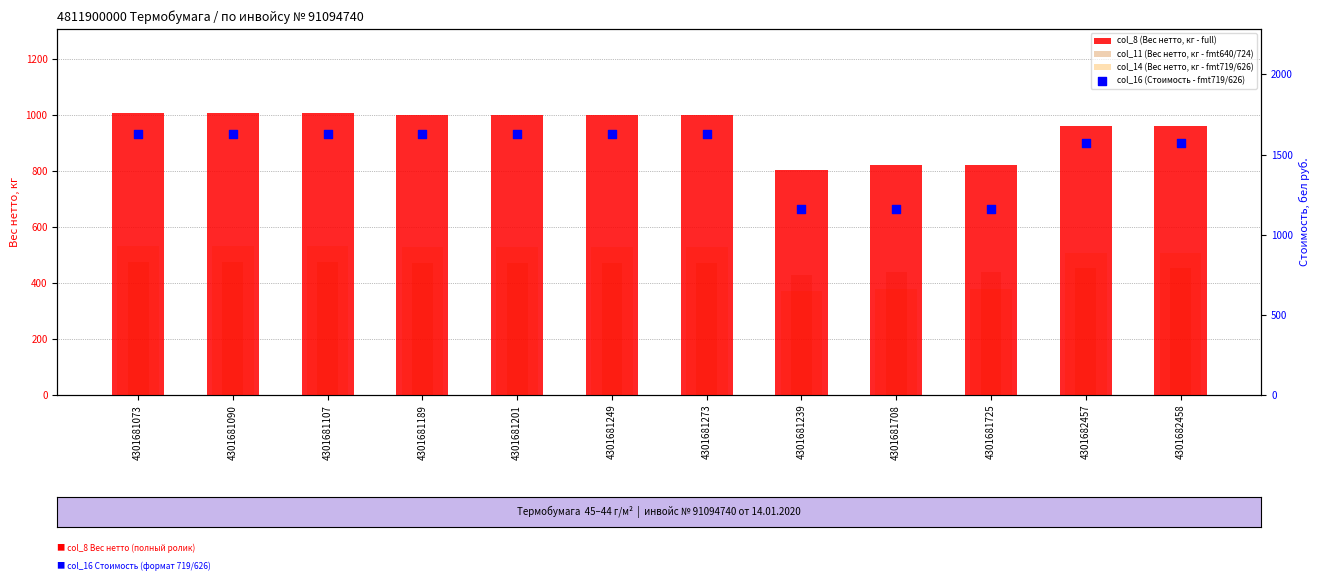

Which series has the widest spread of Y values?

col_16 (Стоимость - fmt719/626)